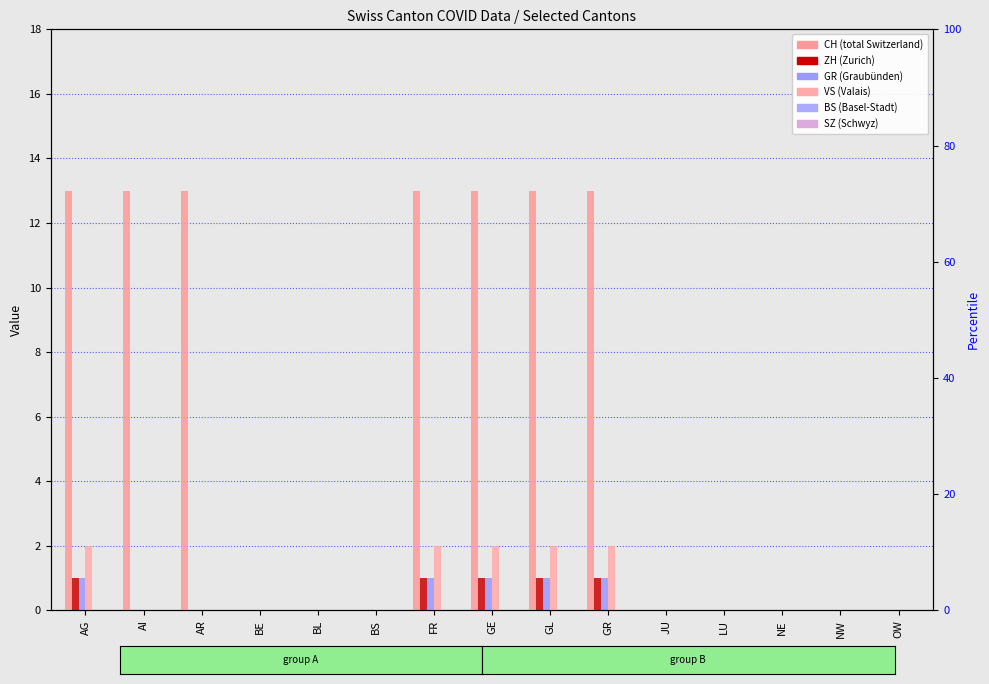

What is the sum of all CH values?

91